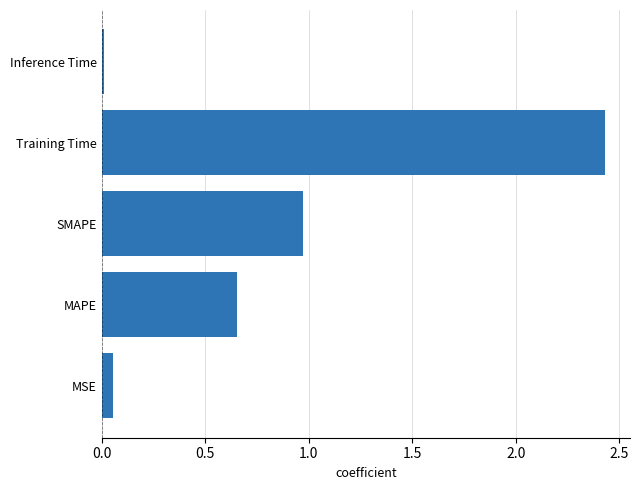

Is it true that the value at Training Time is 0.9?

False